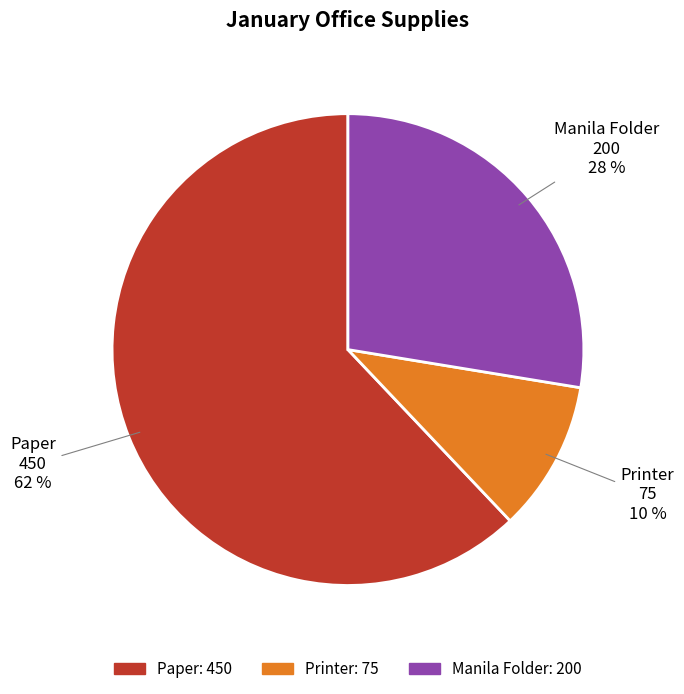

What percentage is the Manila Folder slice, to the nearest percent?

28%